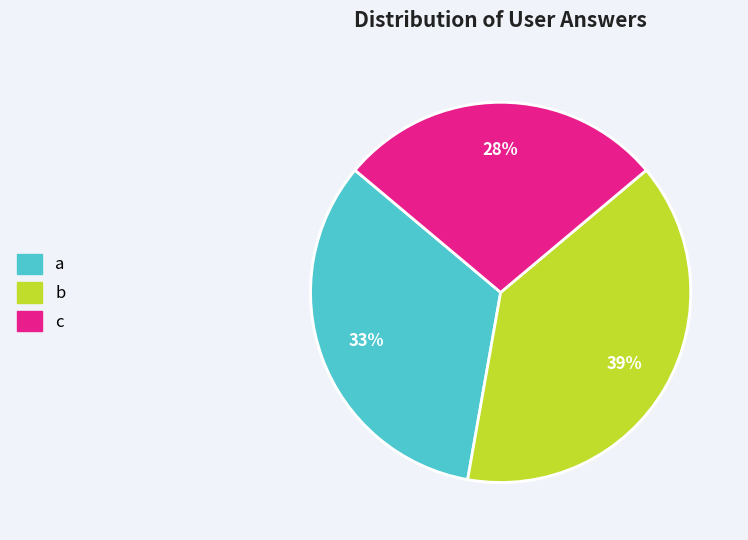

The c slice represents 23% of the pie. True or false?

False